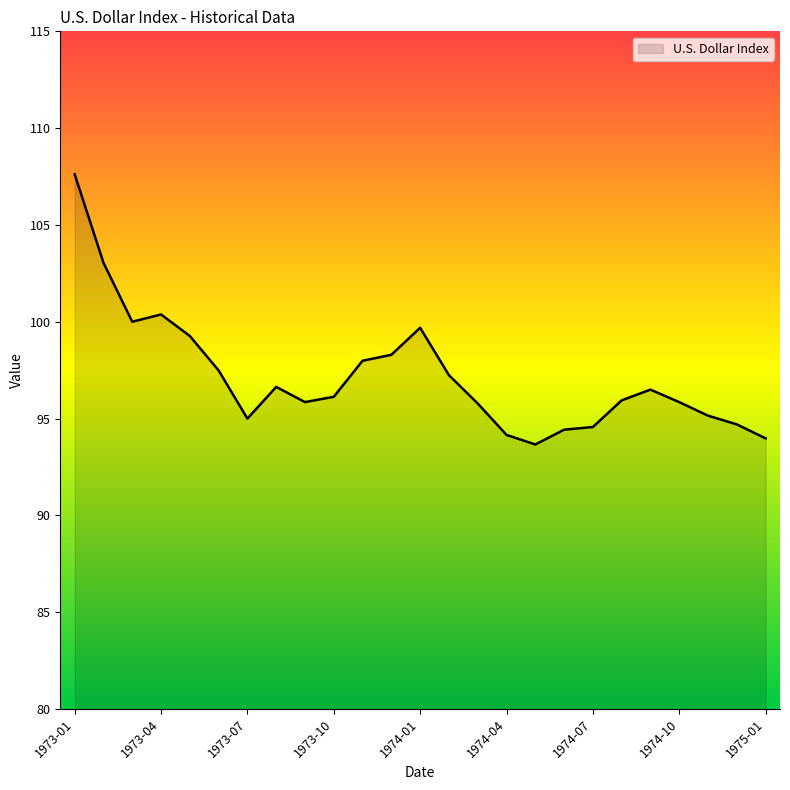

What is the maximum value shown in the chart?

107.6